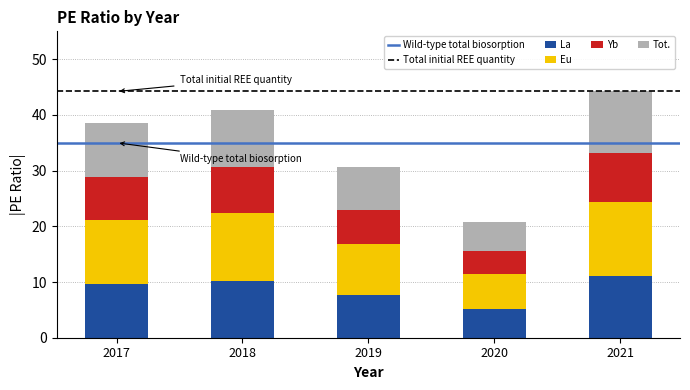

What value does the La series have at 2017?

9.6